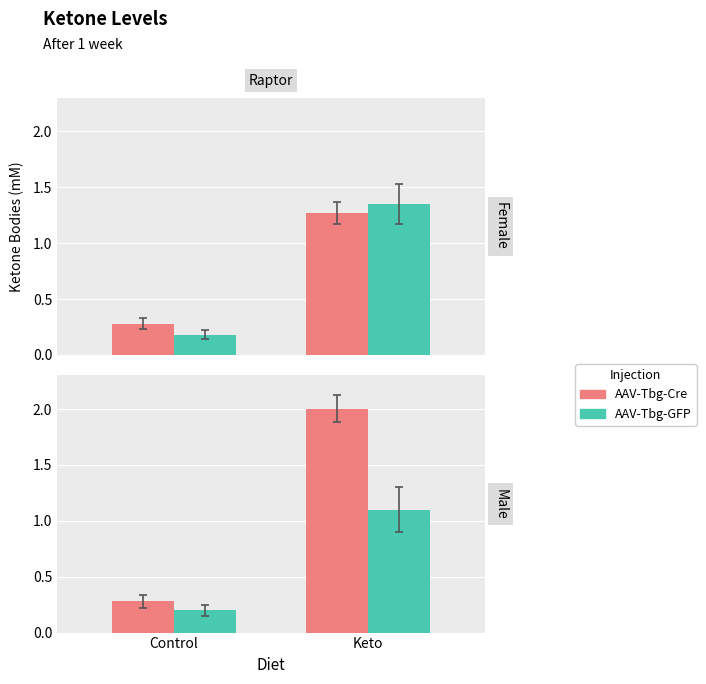

Which series has the largest range (max minus min)?

AAV-Tbg-Cre